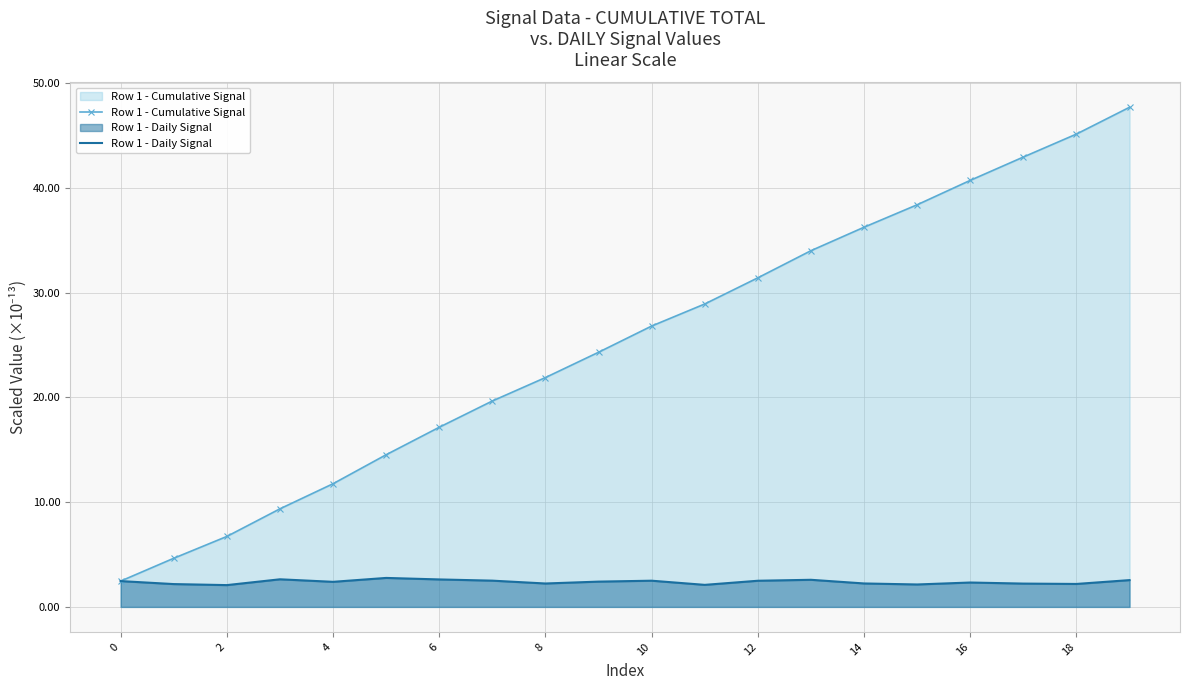

True or false: Row 1 - Daily Signal has more than 2 interior local peaks.

True